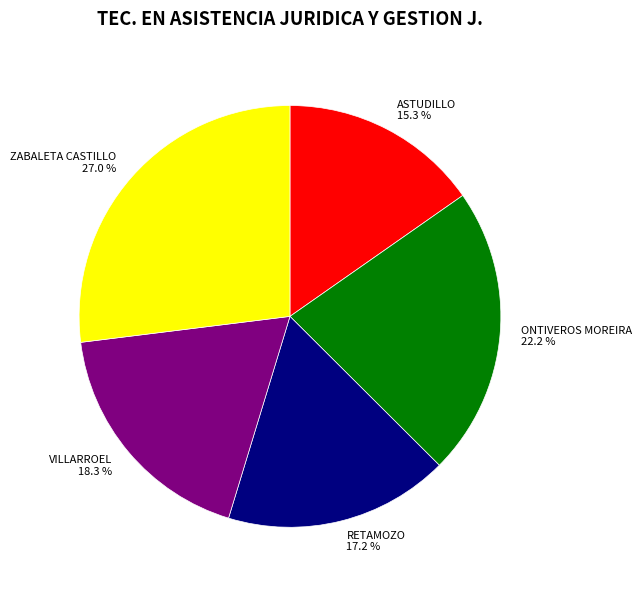

Approximately how many times larger is the value at VILLARROEL compared to ASTUDILLO?

1.2